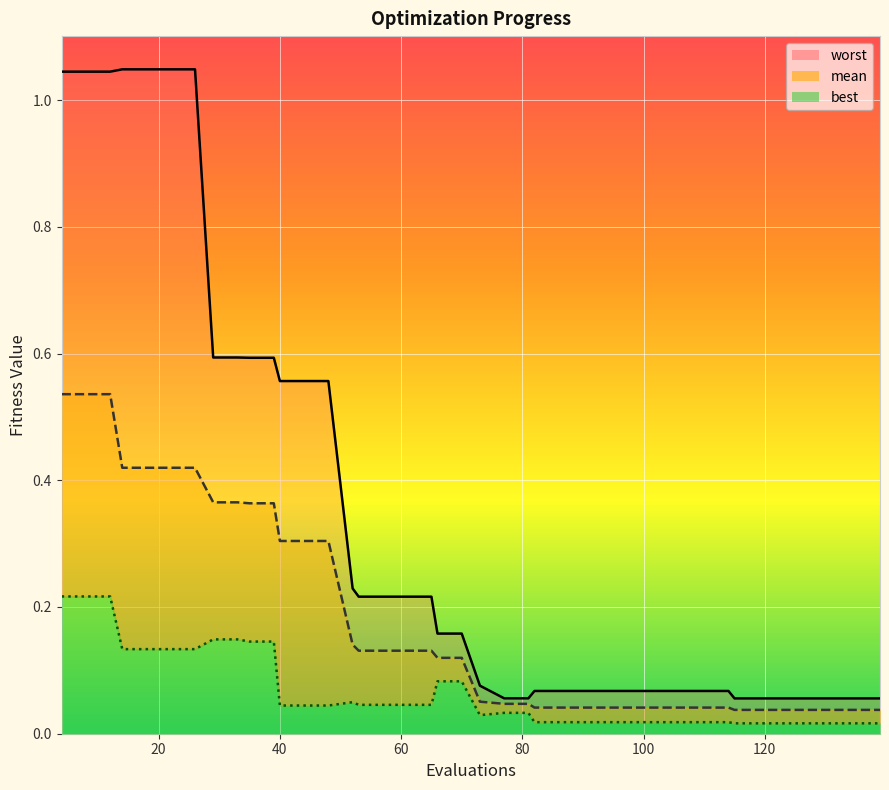

True or false: mean and worst cross at least once.

False